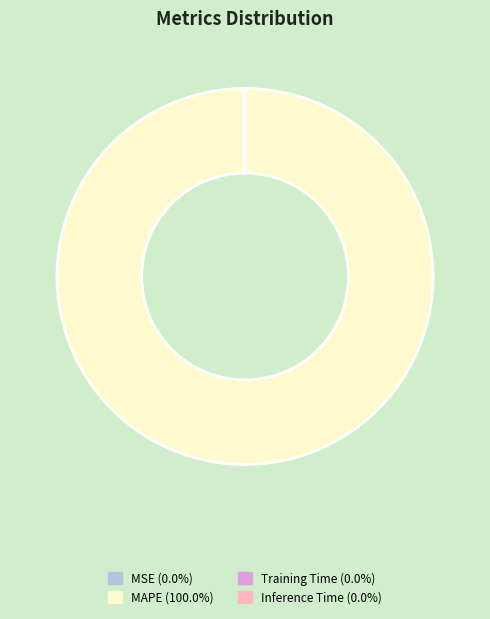

Is MAPE the majority of the pie?

Yes